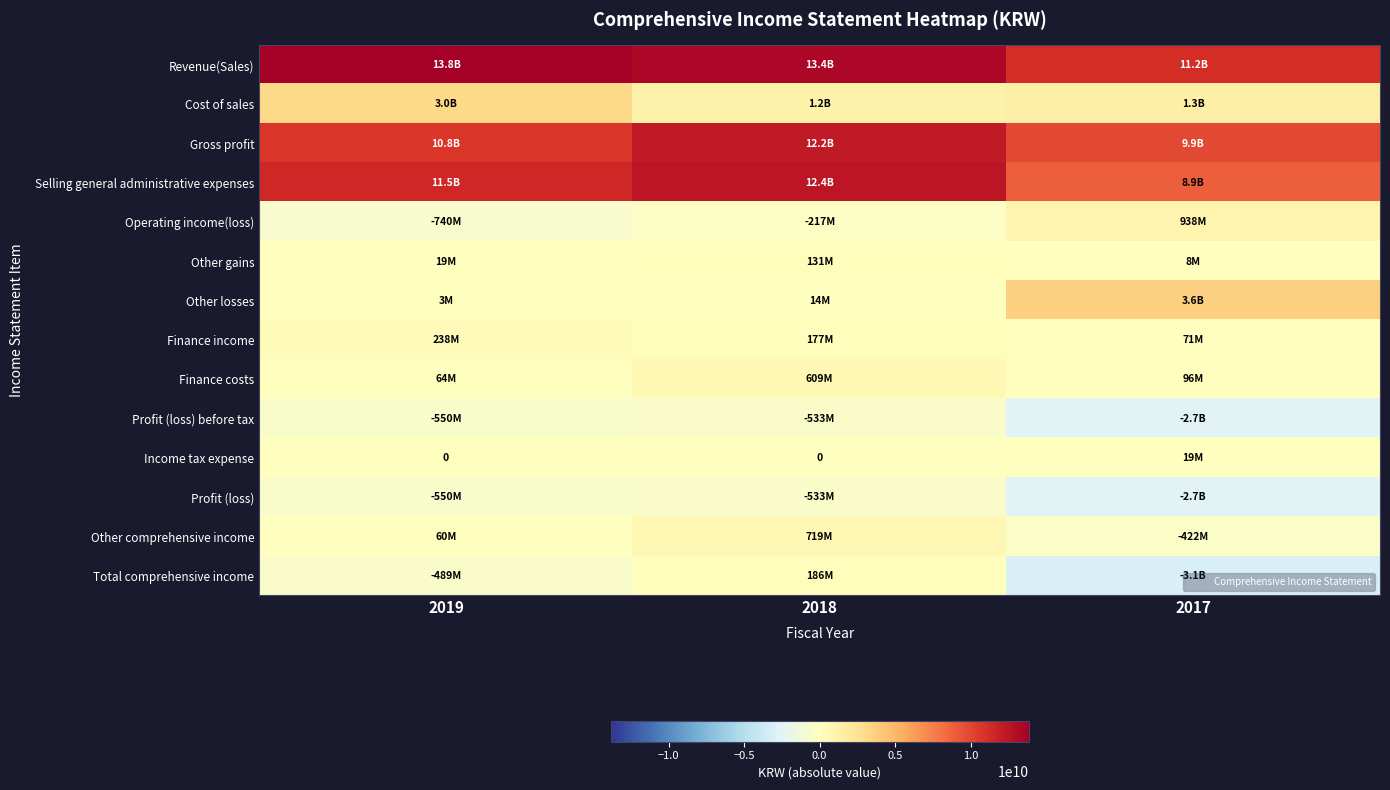

At which label does Other losses reach its minimum?

2019